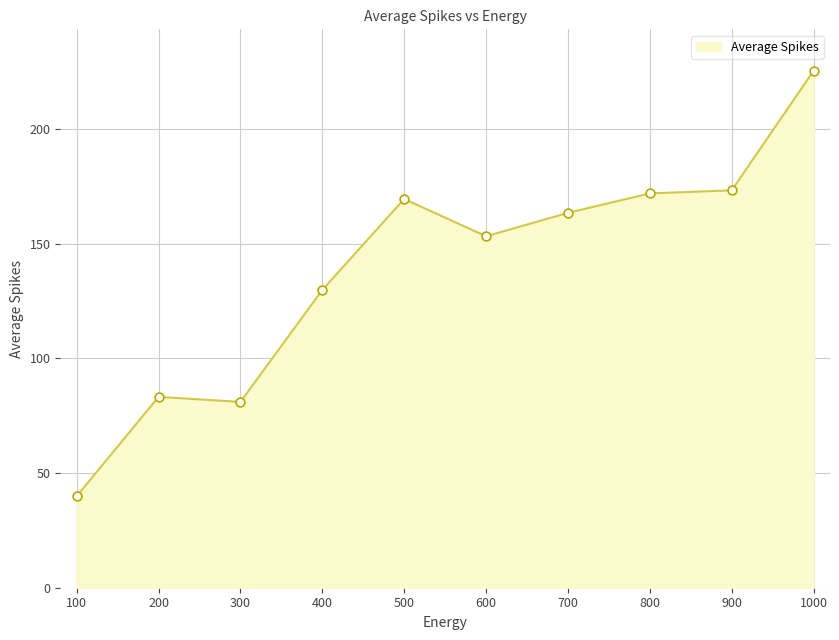

What is the change in value from 800 to 300?

-90.9